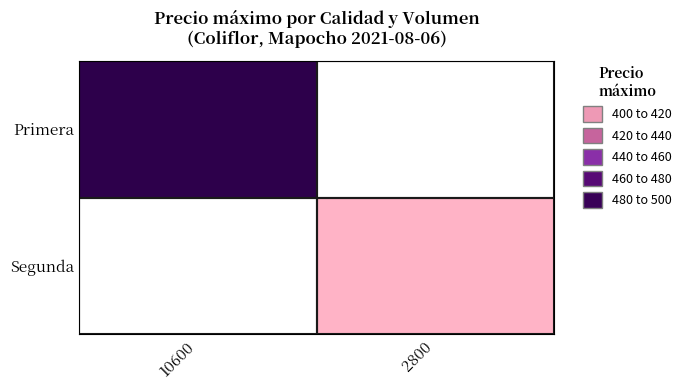

What is the smallest value displayed?

400.0